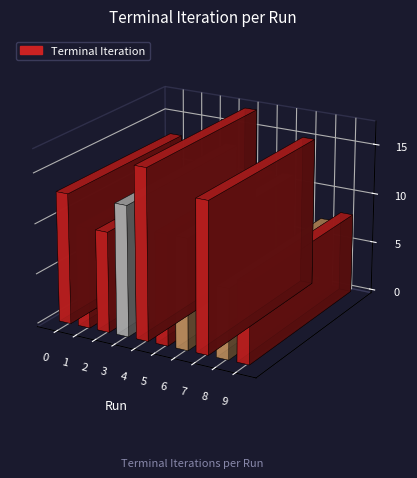

What value does the data have at 8?

7